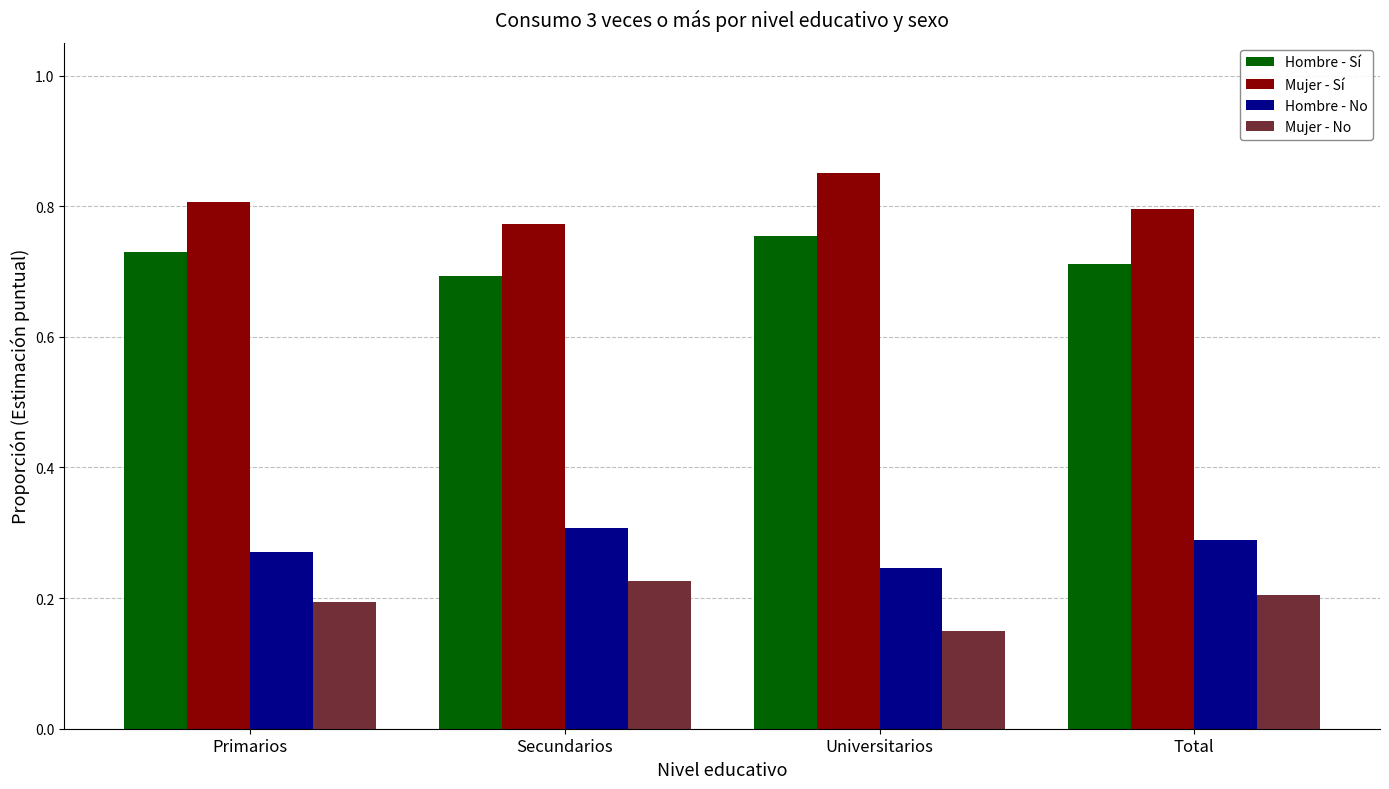

Where is Mujer - No nearest to the value 0?

Universitarios